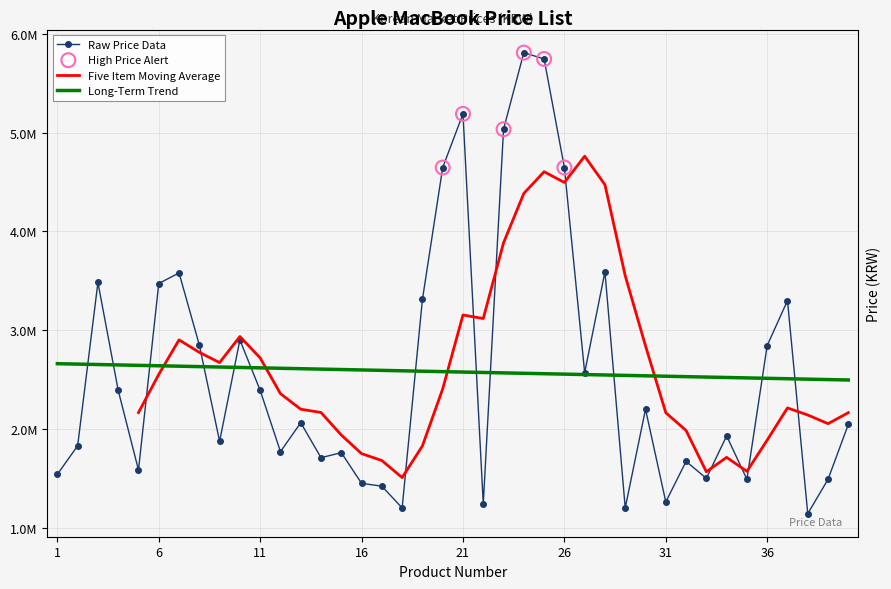

What is the change in value from 3 to 19?

-172270